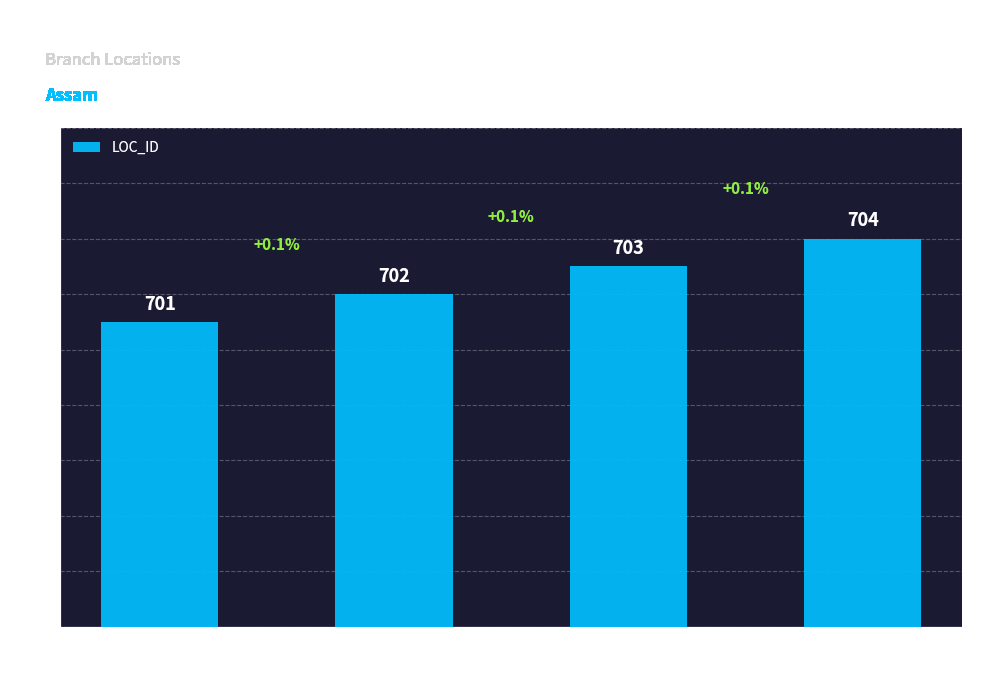

What is the difference between the maximum and minimum values?

3